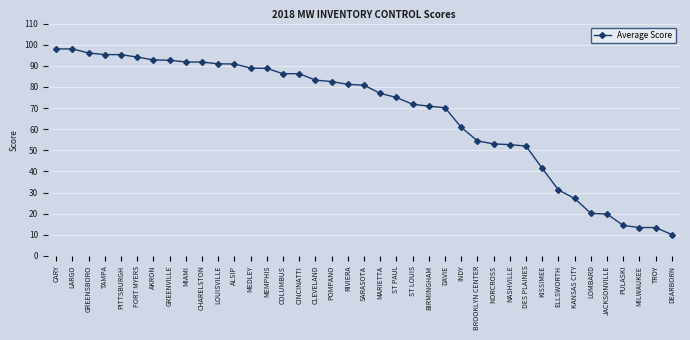

At which category does the chart reach its minimum across all series?

DEARBORN